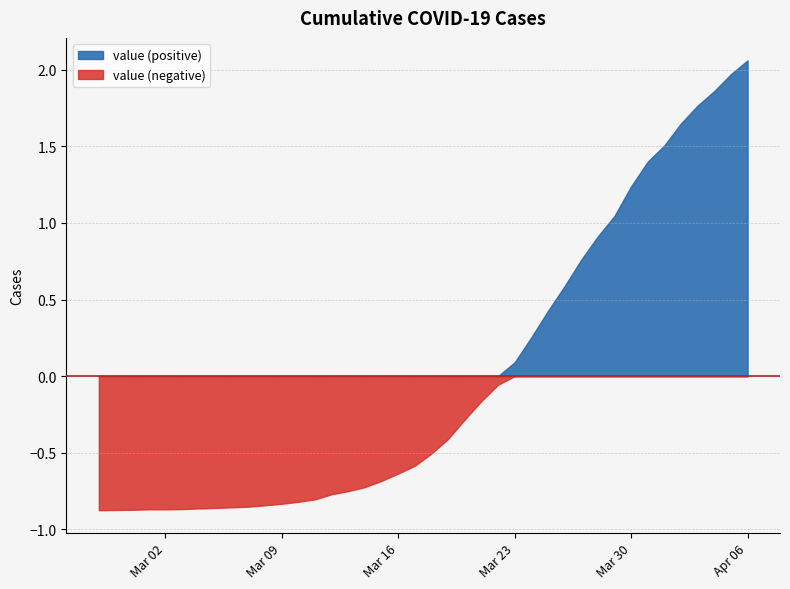

Rank the series by their maximum value, from highest to lowest.

value (positive), value (negative)